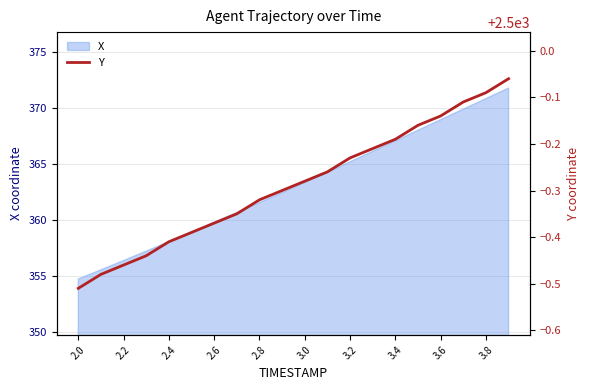

The value at 11 is 4096.8. True or false?

False